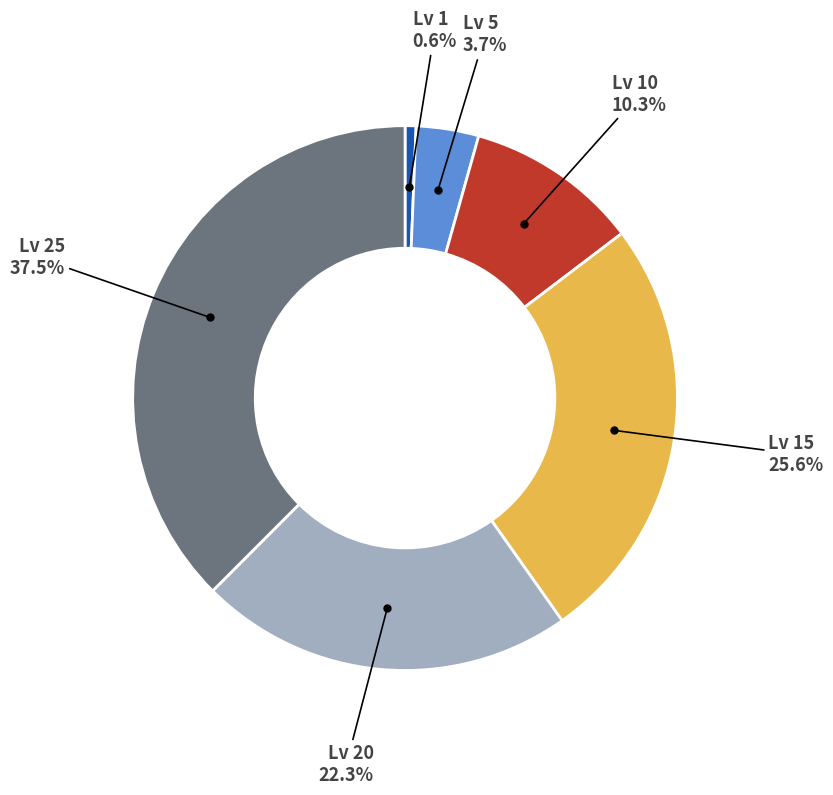

Does any single category account for the majority?

No